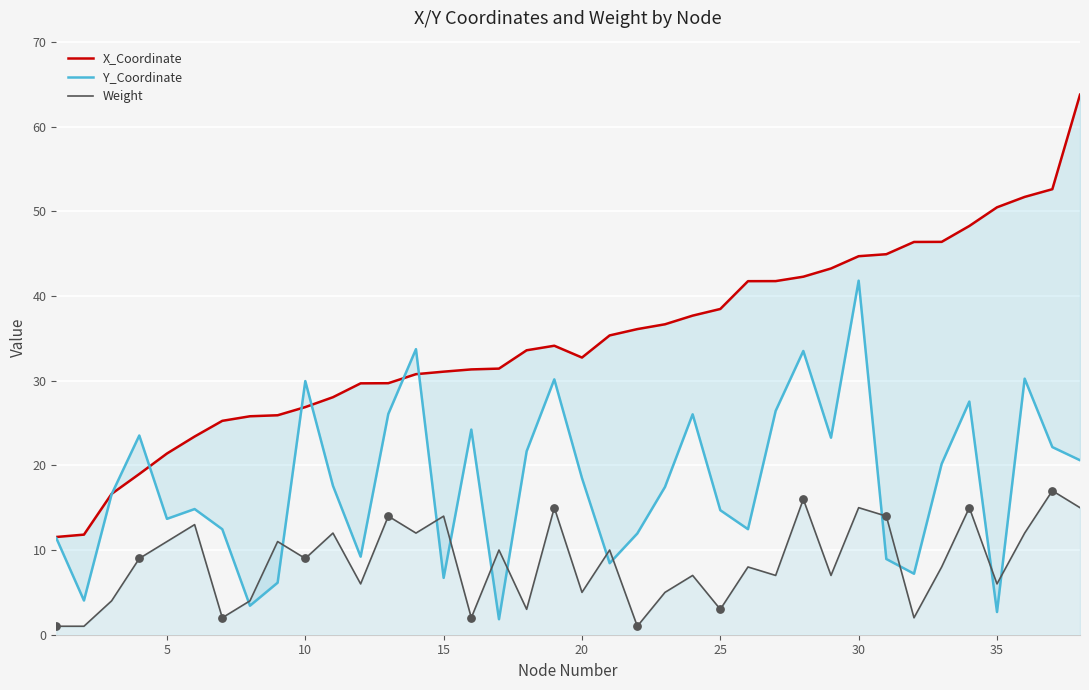

At how many categories does at least one series exceed 18?

35